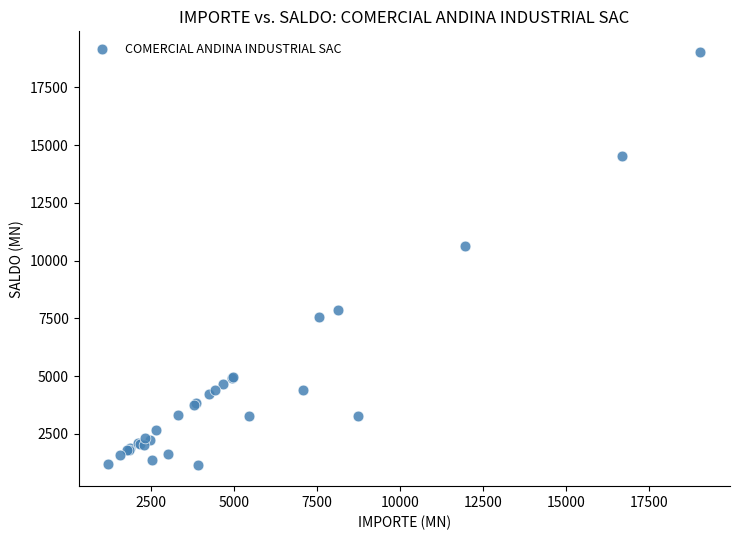

What Y value in the scatter plot is closest to 10084?

10636.8